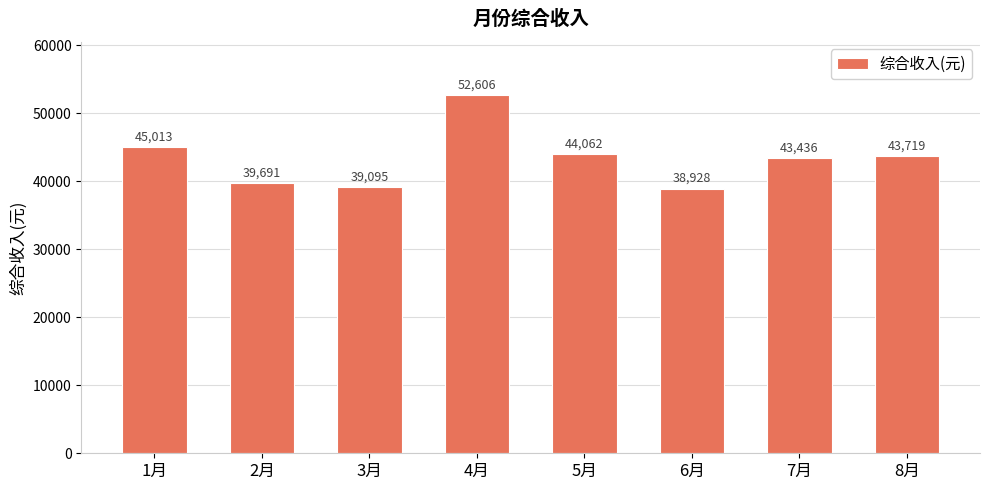

Where is the data nearest to the value 45767?

1月